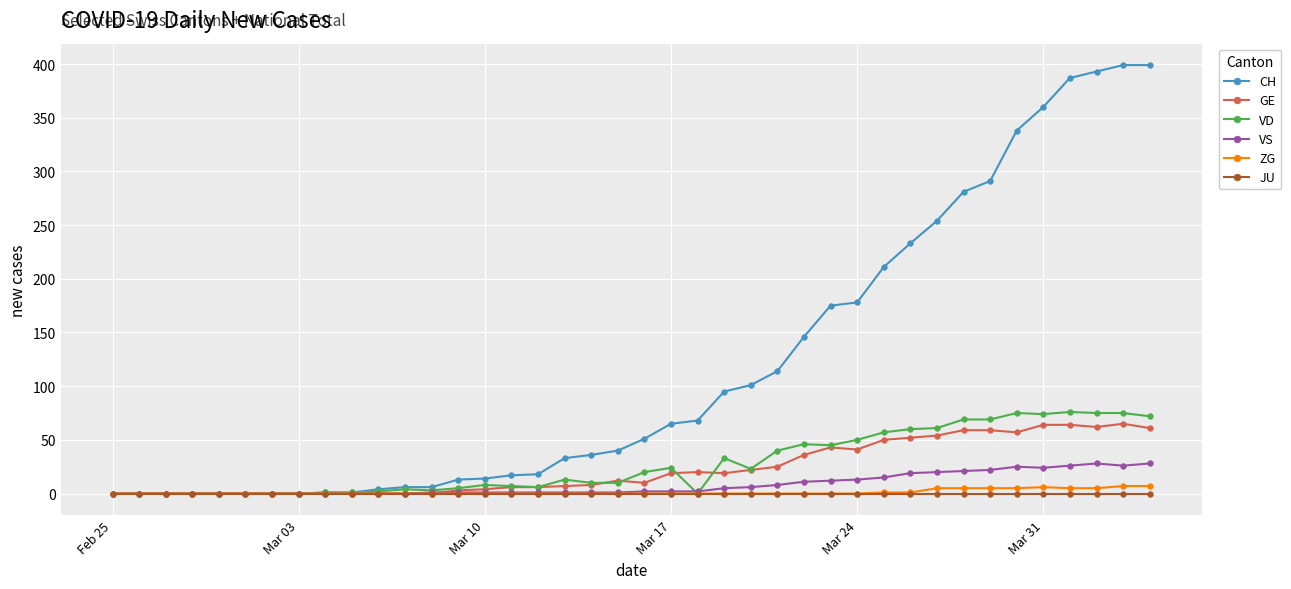

How many lines are shown in the chart?

6